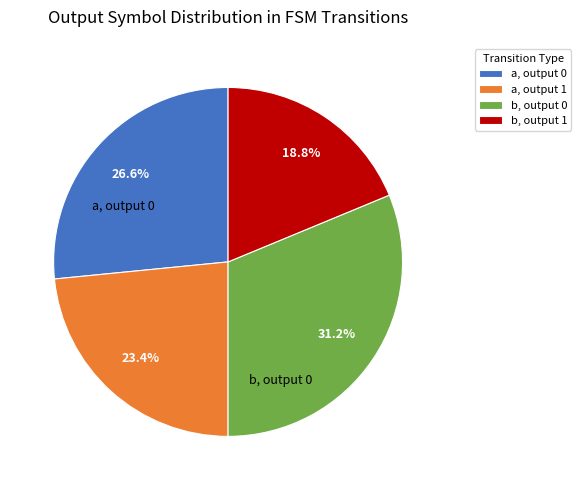

What percentage is NOT represented by b, output 0?

68.8%